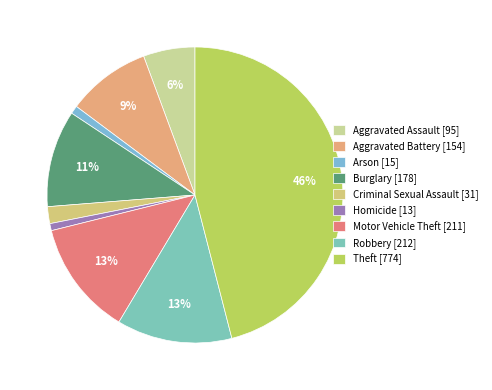

Count the number of slices in the pie.

9